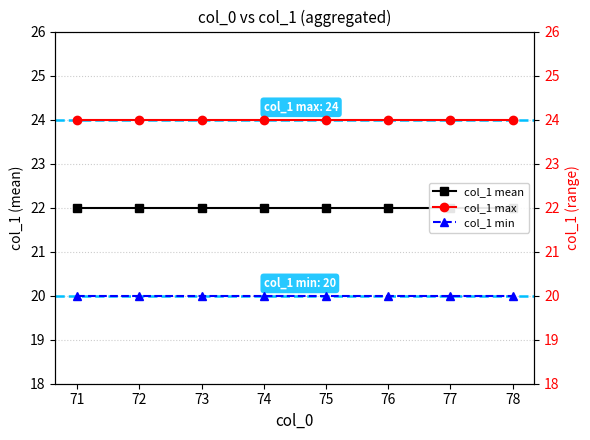

How many lines are shown in the chart?

3